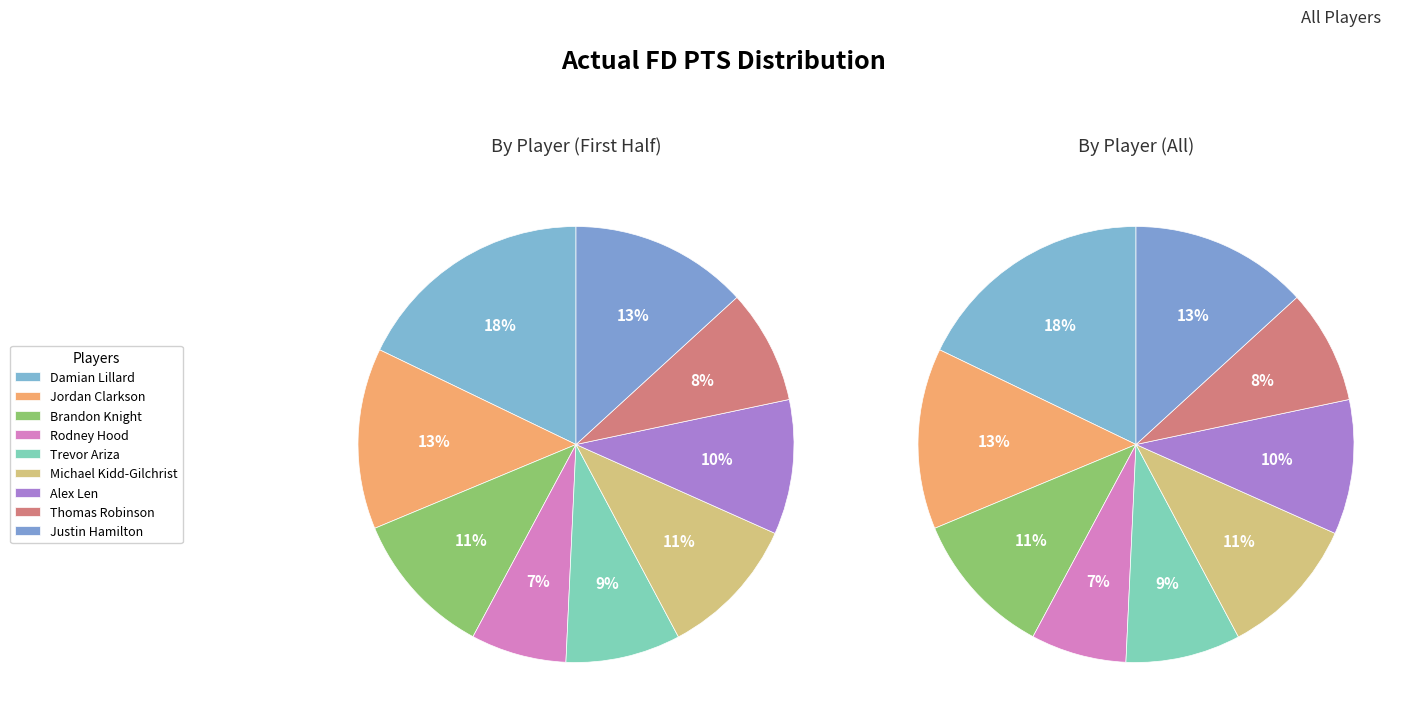

To the nearest percent, what portion does Damian Lillard represent?

18%